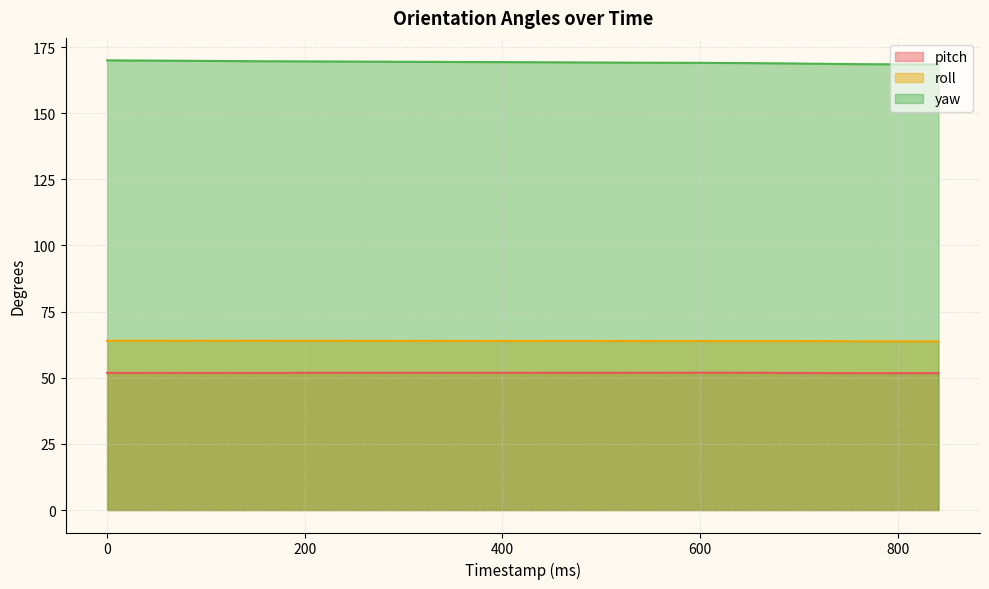

Rank the series by their maximum value, from lowest to highest.

pitch, roll, yaw